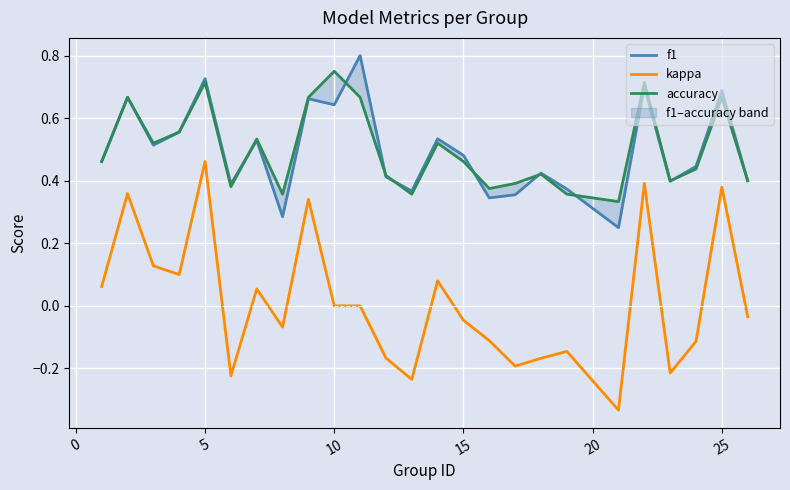

How many data points in kappa are less than 0?

13